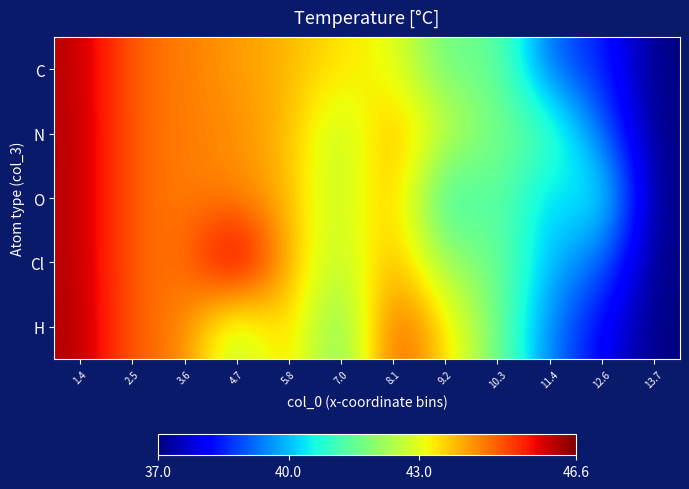

Which label corresponds to the smallest value in the chart?

13.7